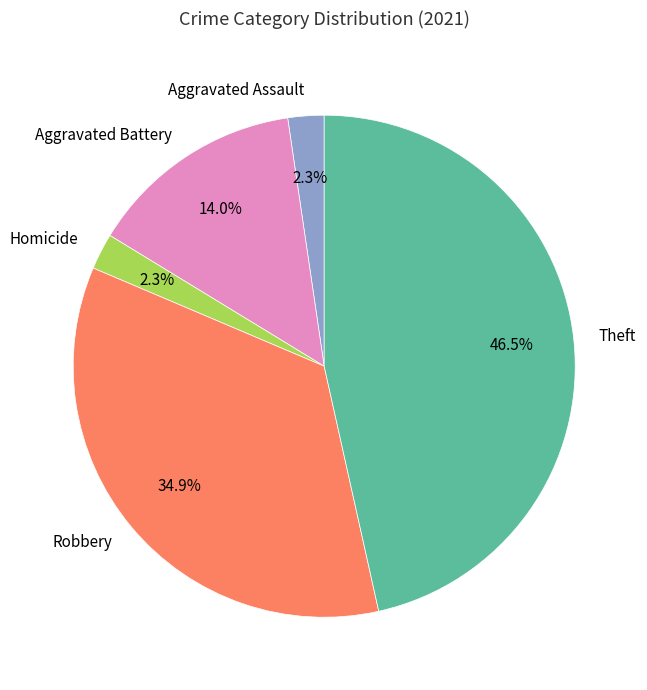

What portion of the pie excludes Theft?

53.5%